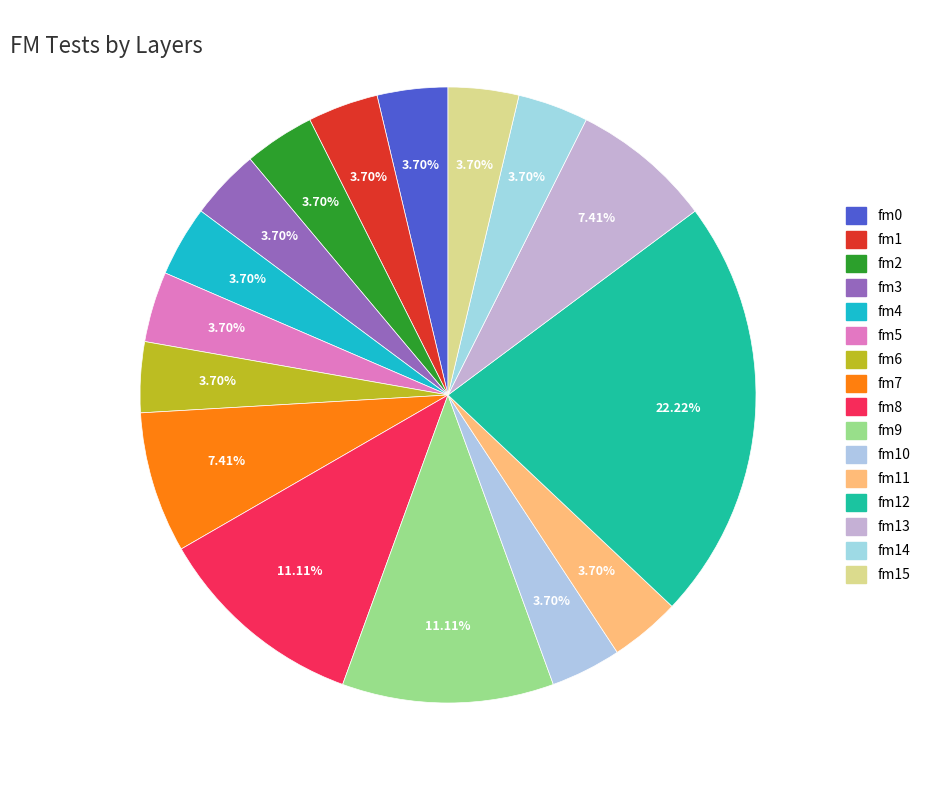

Rank the categories by value from lowest to highest.

fm0, fm1, fm2, fm3, fm4, fm5, fm6, fm10, fm11, fm14, fm15, fm7, fm13, fm8, fm9, fm12